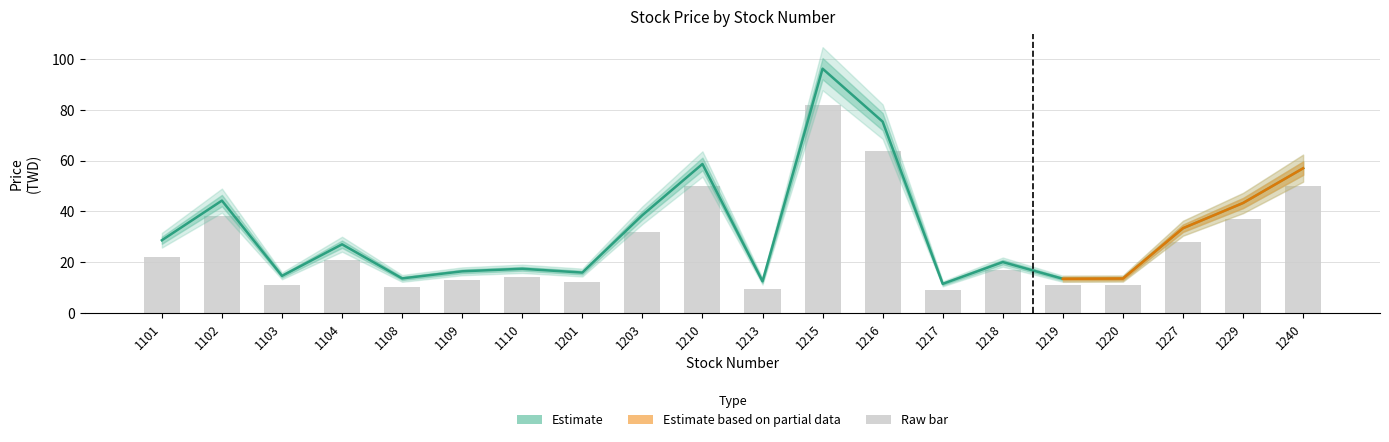

What is the average value?

32.5